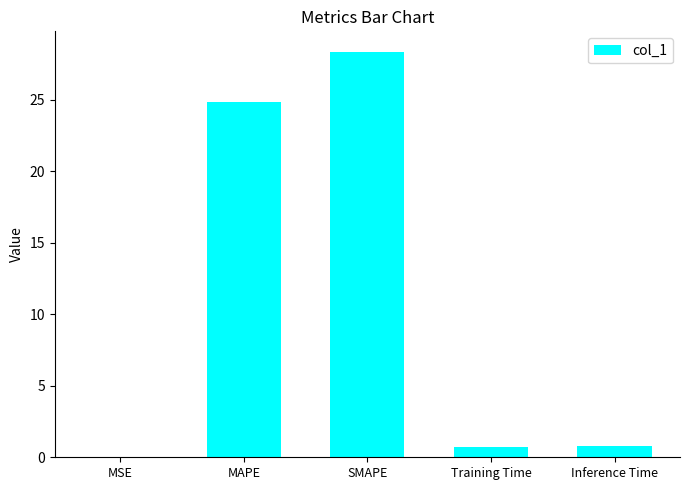

Which has a higher value, MSE or SMAPE?

SMAPE